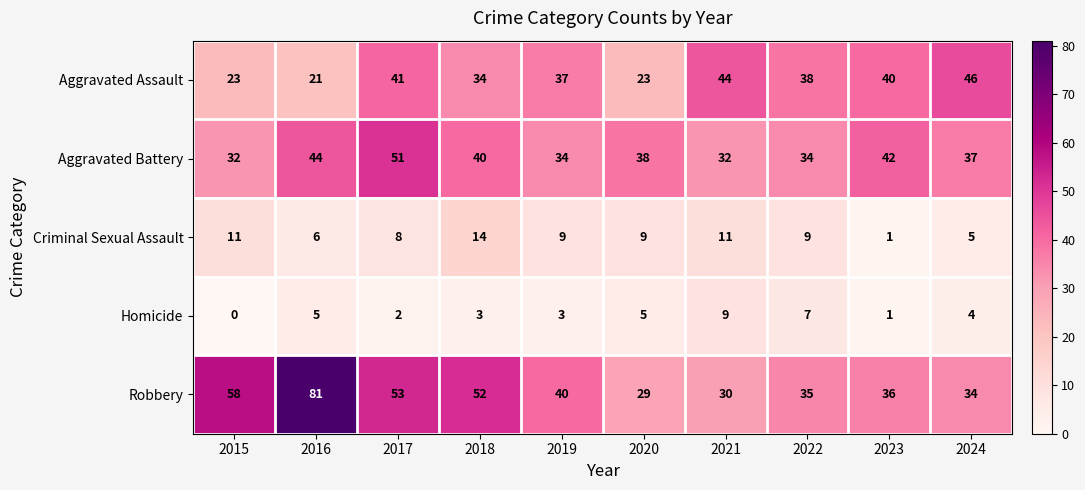

Which series has the widest spread of values?

Robbery